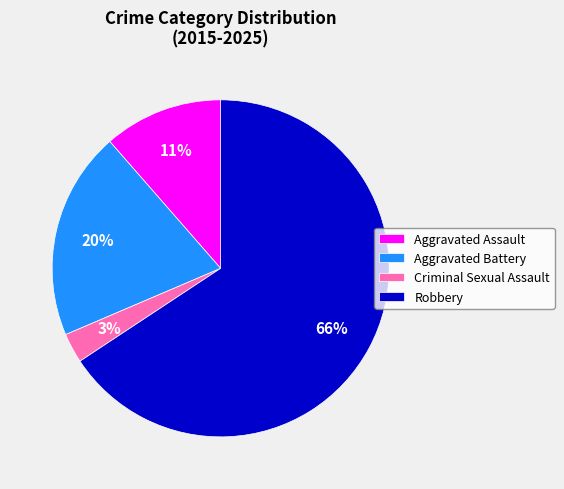

Is Aggravated Battery the majority of the pie?

No